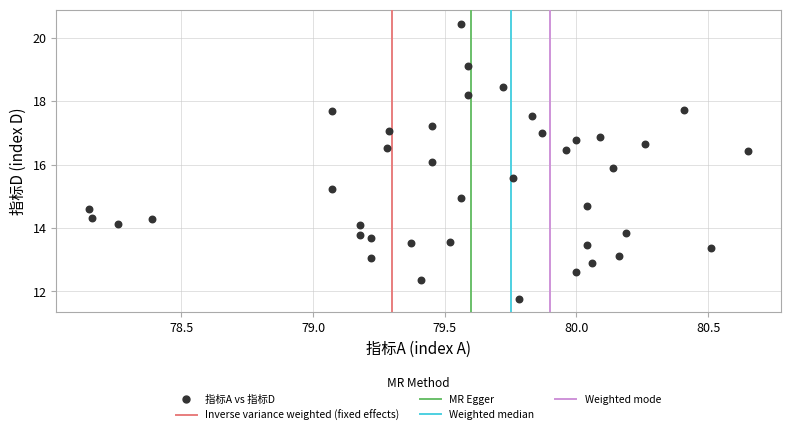

What is the range of X values (max minus min)?

2.5